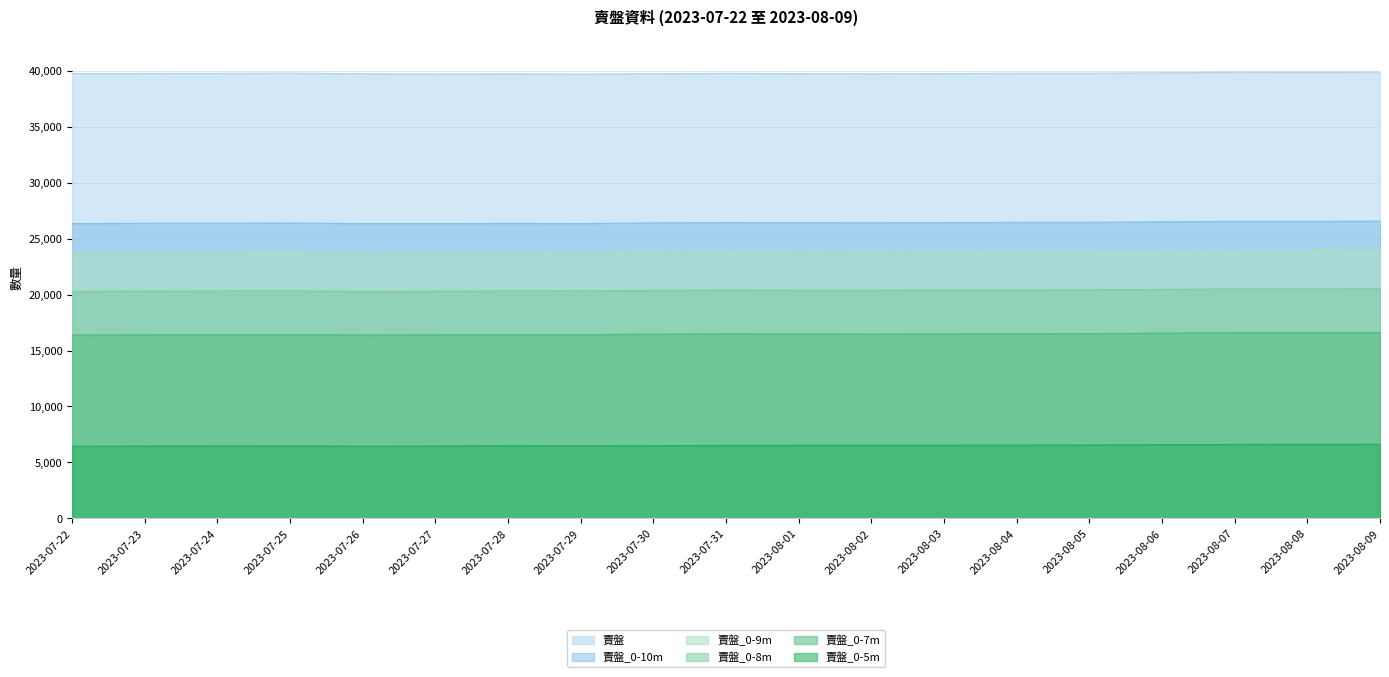

What is the greatest value displayed?

39875